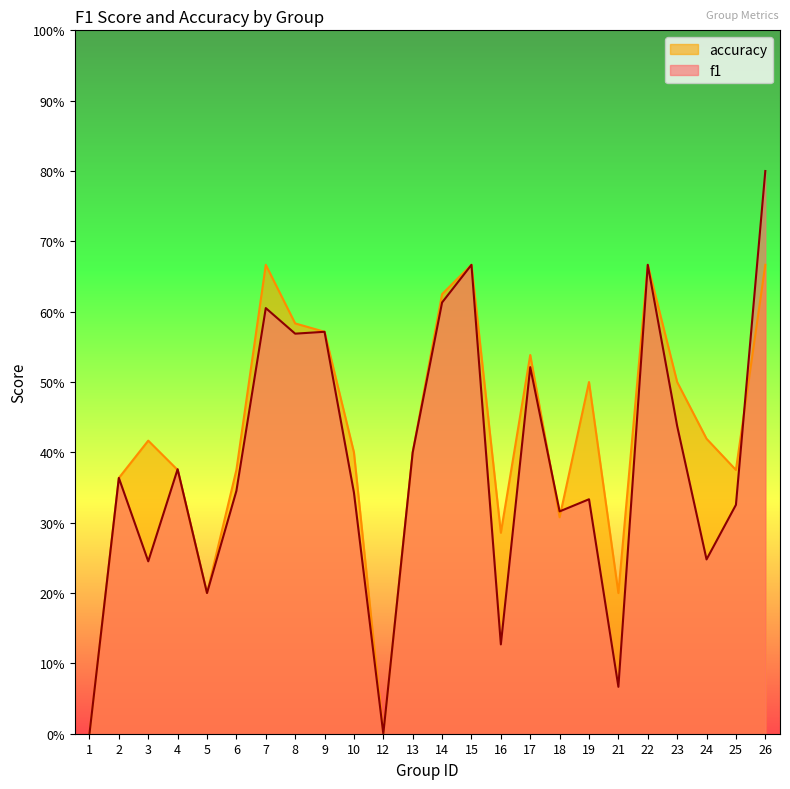

Which series ends up on top after the final intersection of f1 and accuracy?

f1